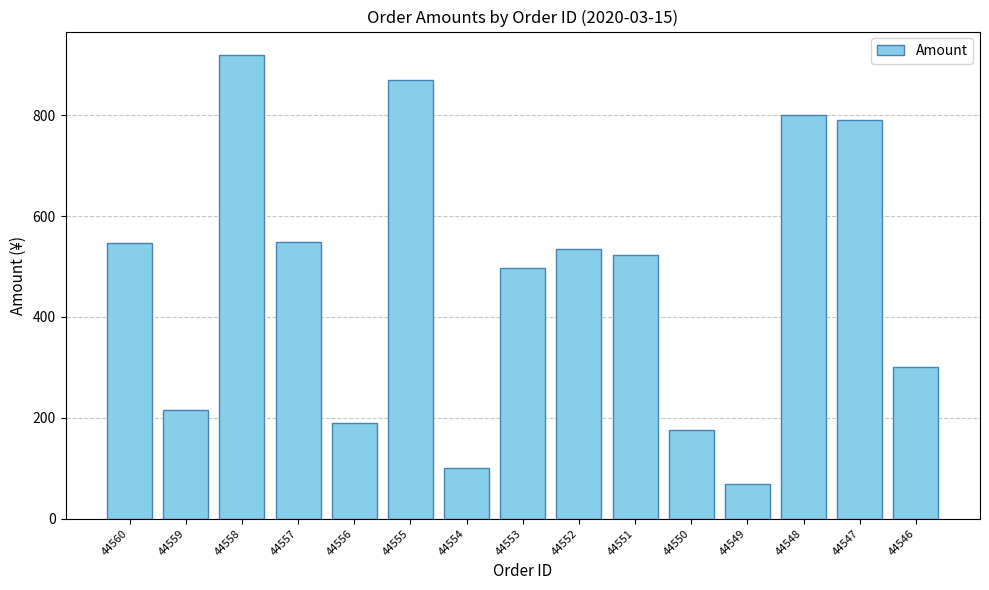

What is the approximate value at 44547?

790.0